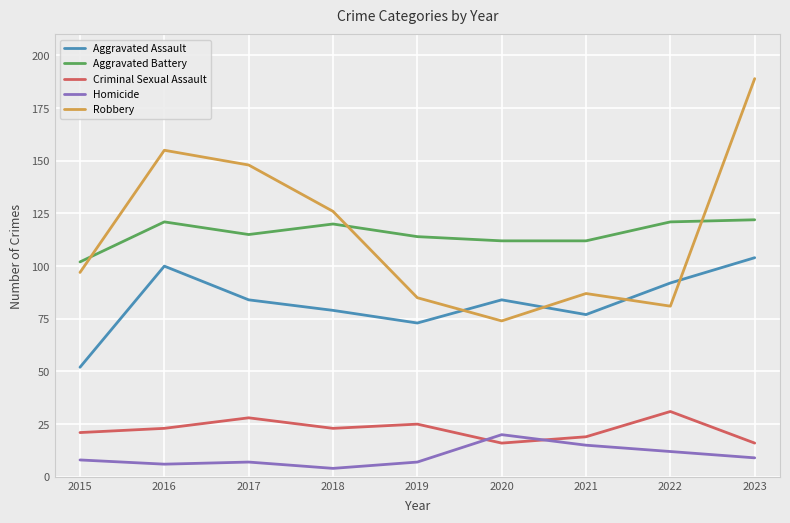

What is the greatest value displayed?

189